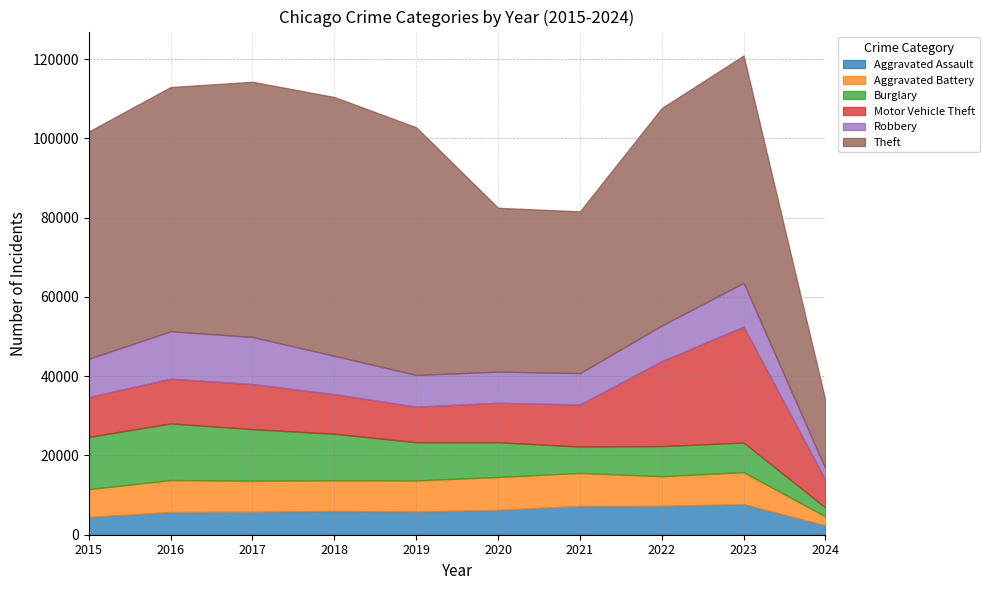

How many interior local peaks does the Theft series have?

2